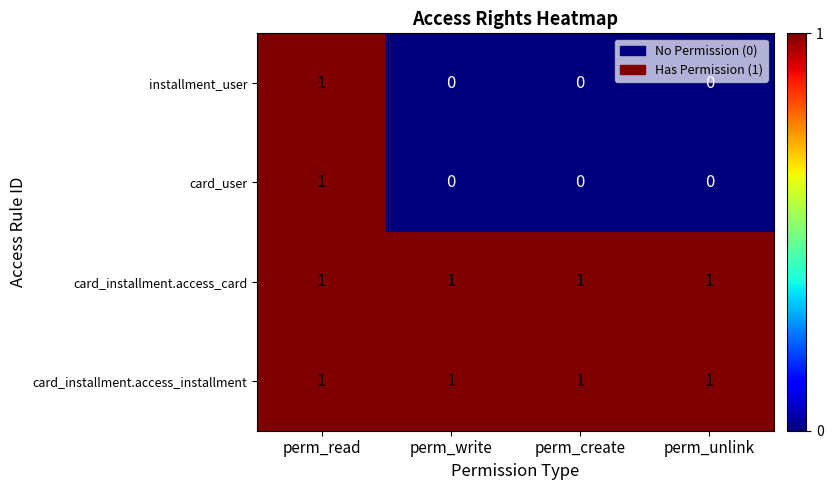

Which category has the highest value in the installment_user series?

perm_read